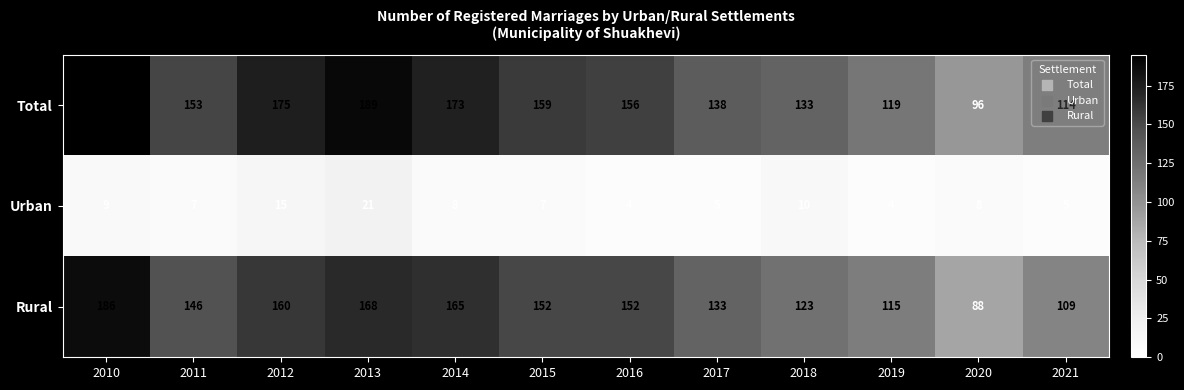

Which label corresponds to the largest value in the chart?

2010